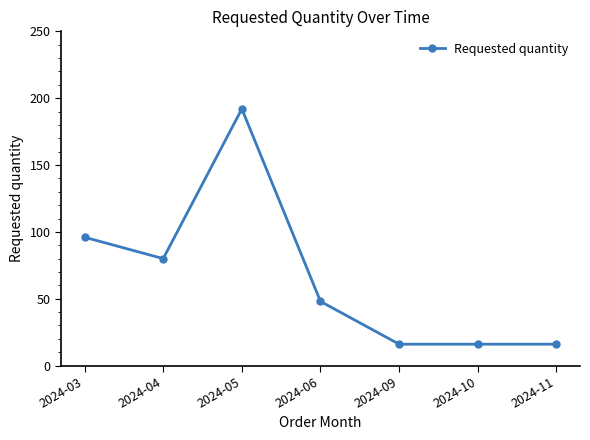

The chart shows a value of 16 at 2024-11. True or false?

True